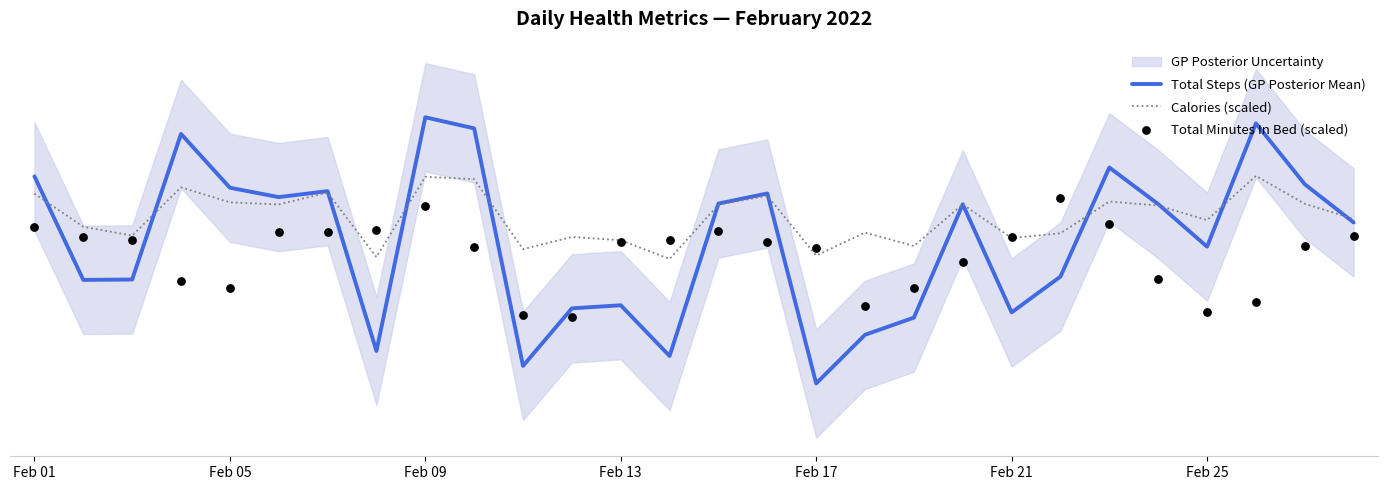

Which series has the largest total across all categories?

Calories (scaled)